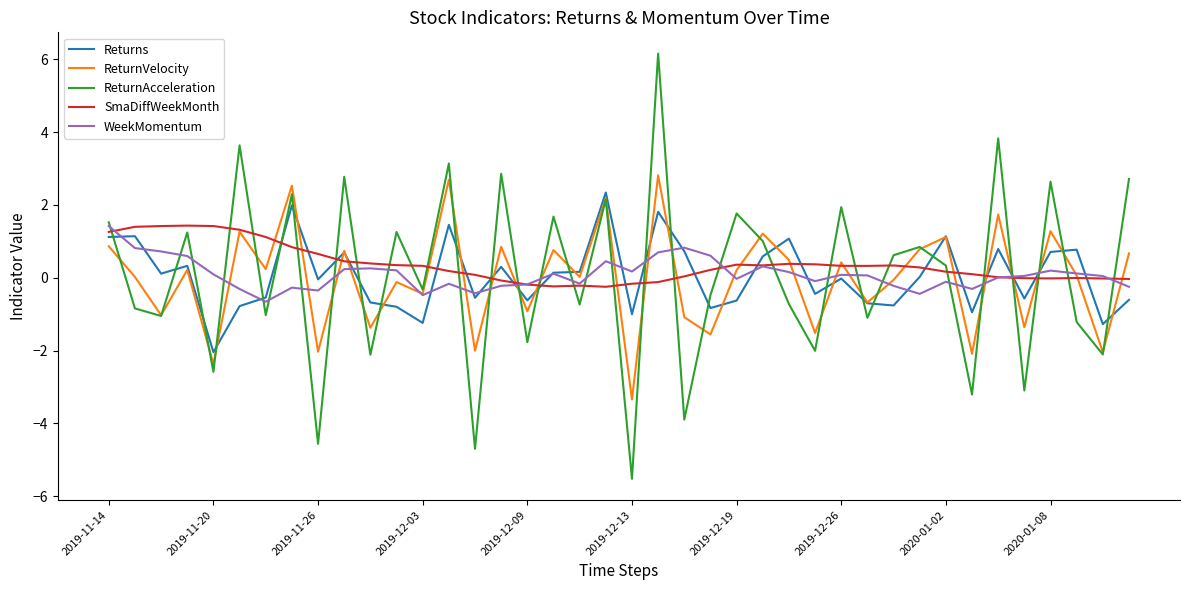

Which series has the widest spread of values?

ReturnAcceleration